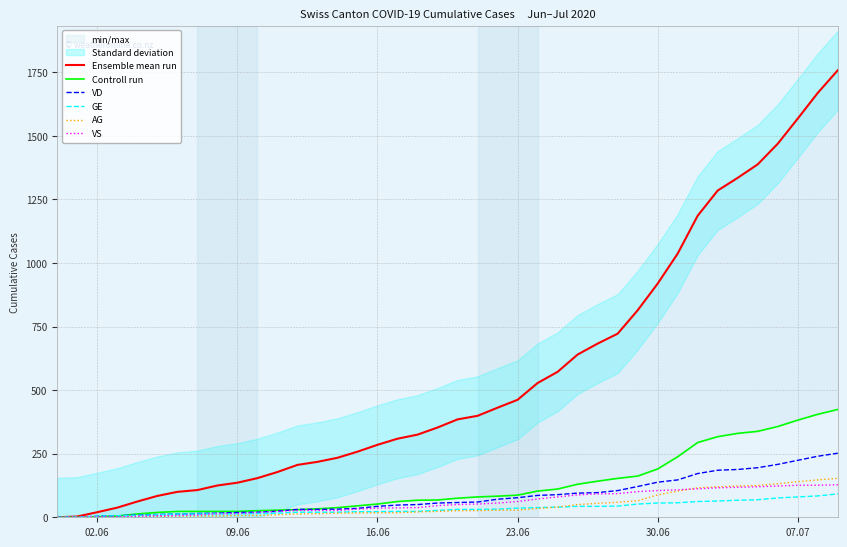

Does the chart have visible grid lines?

Yes